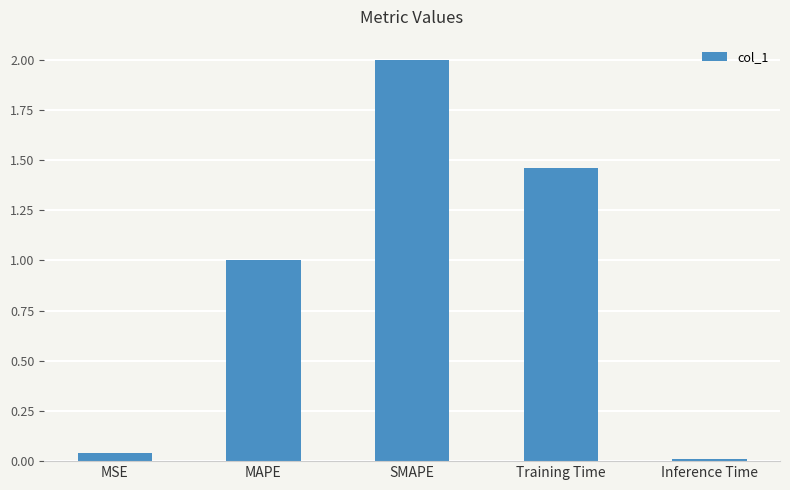

What is the average value?

0.9